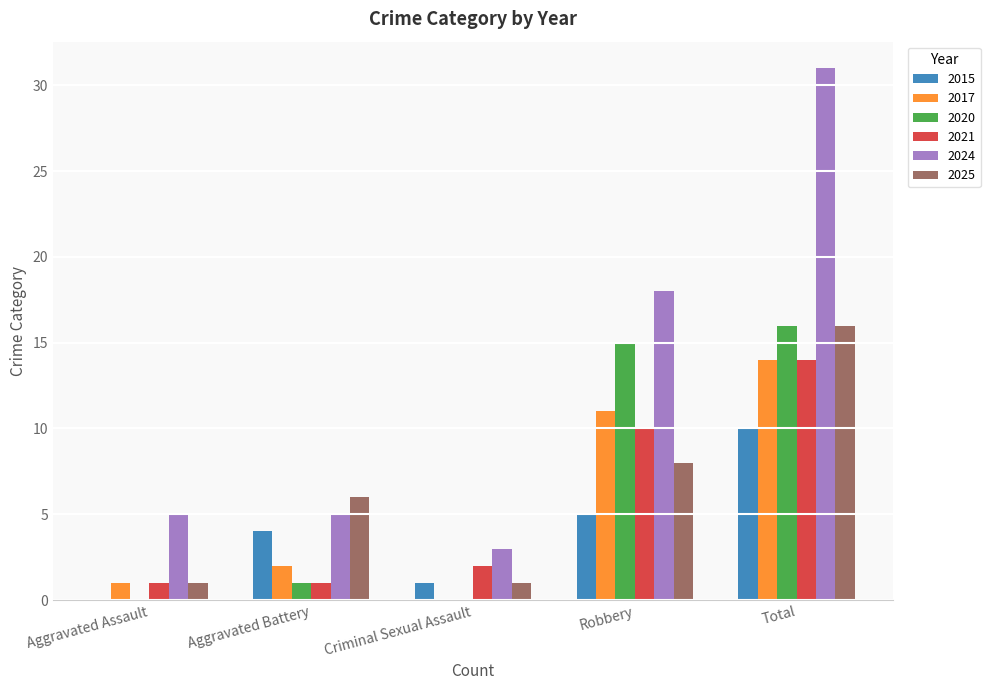

Reading left to right, what are all the values shown in this chart?

2015: Aggravated Assault=0	Aggravated Battery=4	Criminal Sexual Assault=1	Robbery=5	Total=10
2017: Aggravated Assault=1	Aggravated Battery=2	Criminal Sexual Assault=0	Robbery=11	Total=14
2020: Aggravated Assault=0	Aggravated Battery=1	Criminal Sexual Assault=0	Robbery=15	Total=16
2021: Aggravated Assault=1	Aggravated Battery=1	Criminal Sexual Assault=2	Robbery=10	Total=14
2024: Aggravated Assault=5	Aggravated Battery=5	Criminal Sexual Assault=3	Robbery=18	Total=31
2025: Aggravated Assault=1	Aggravated Battery=6	Criminal Sexual Assault=1	Robbery=8	Total=16